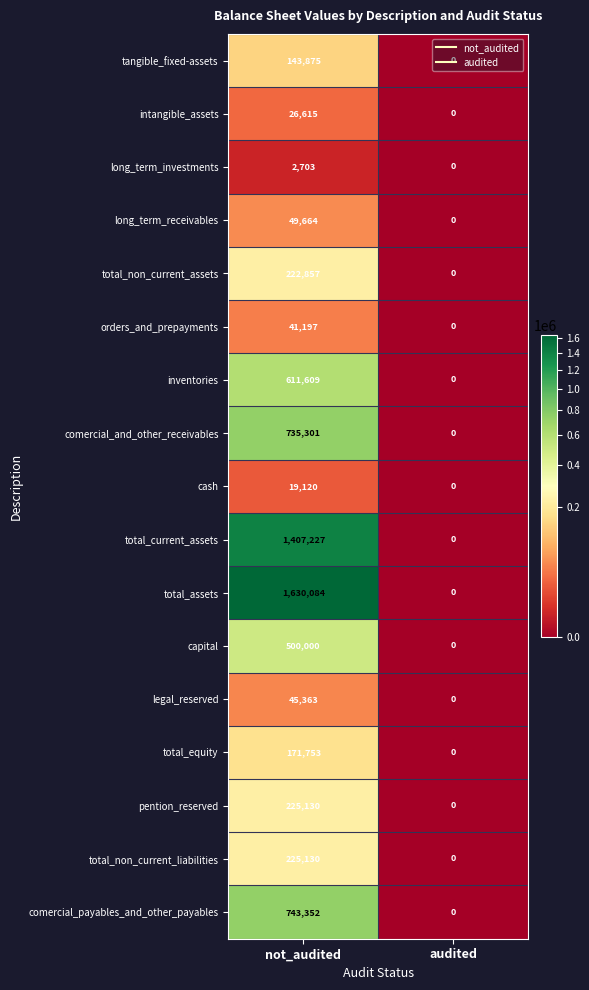

Between not_audited and audited, which series saw the biggest shift?

total_assets